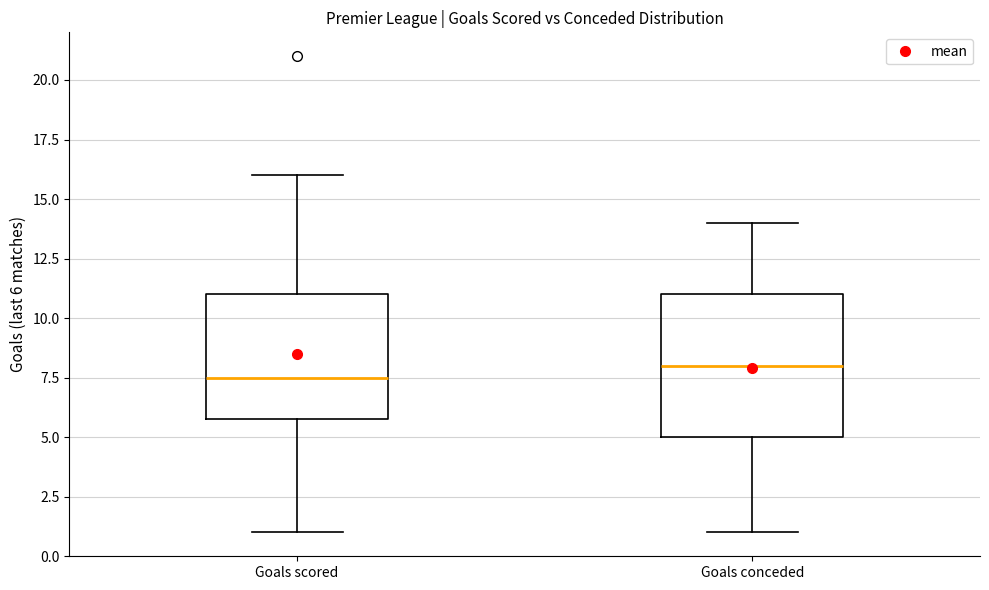

Which box has the lowest median line?

Goals scored